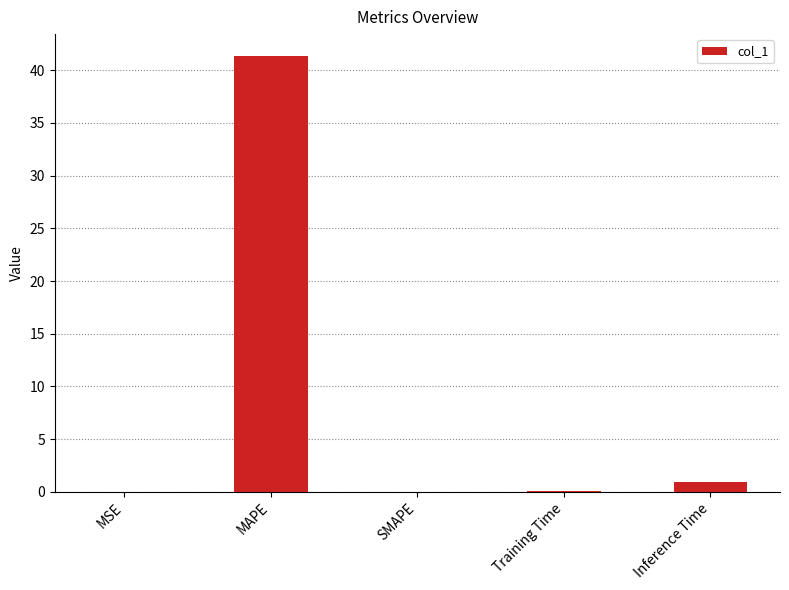

Read the value at Training Time.

0.1